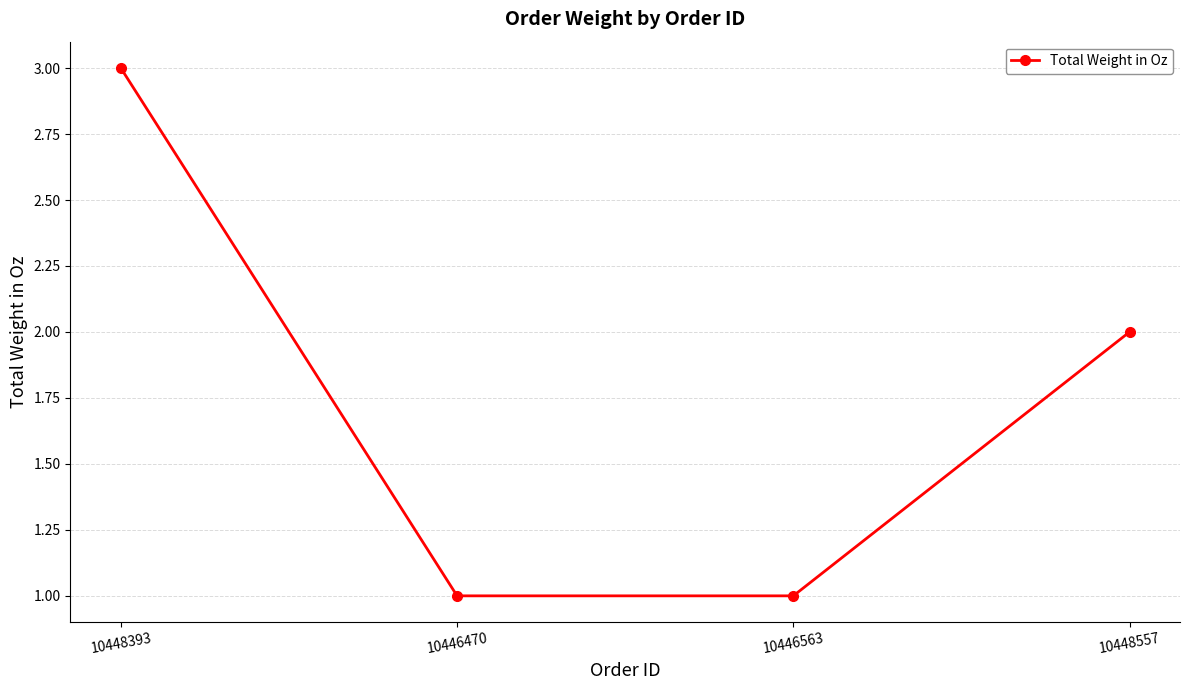

How many categories are shown in the chart?

4